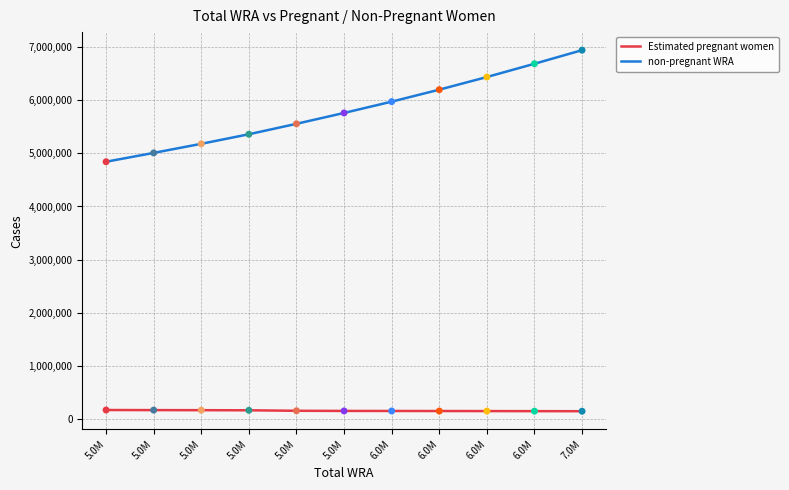

Which series has the largest total across all categories?

non-pregnant WRA